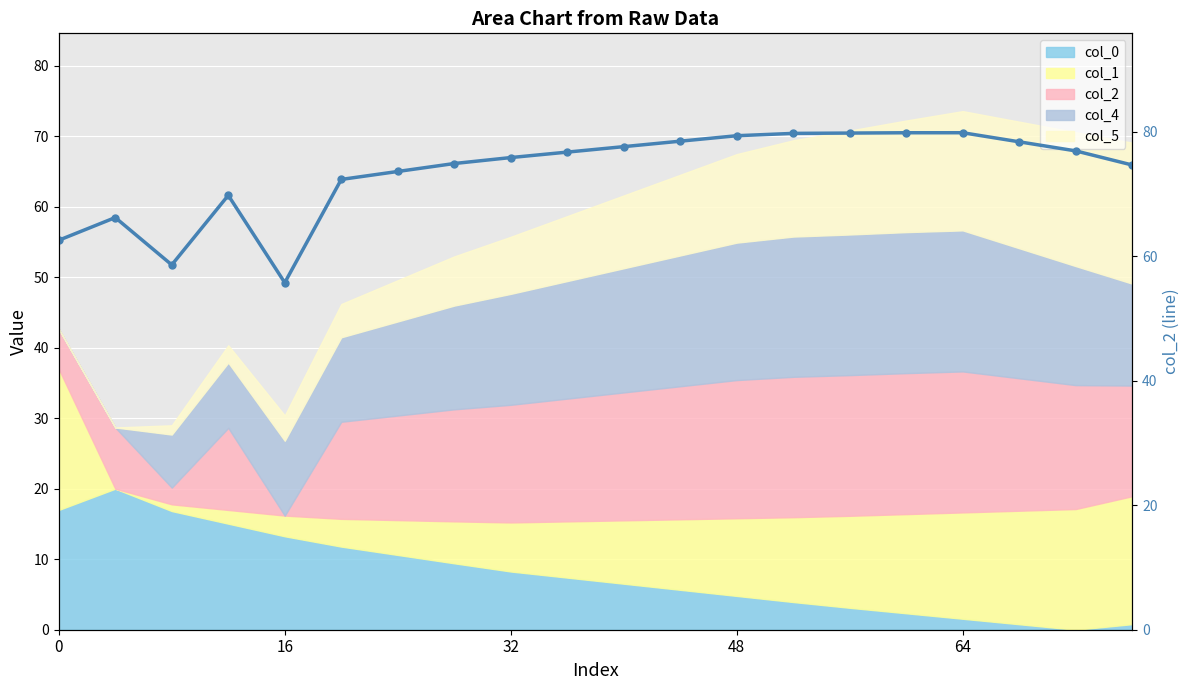

The value at 5 is 72.3. True or false?

True